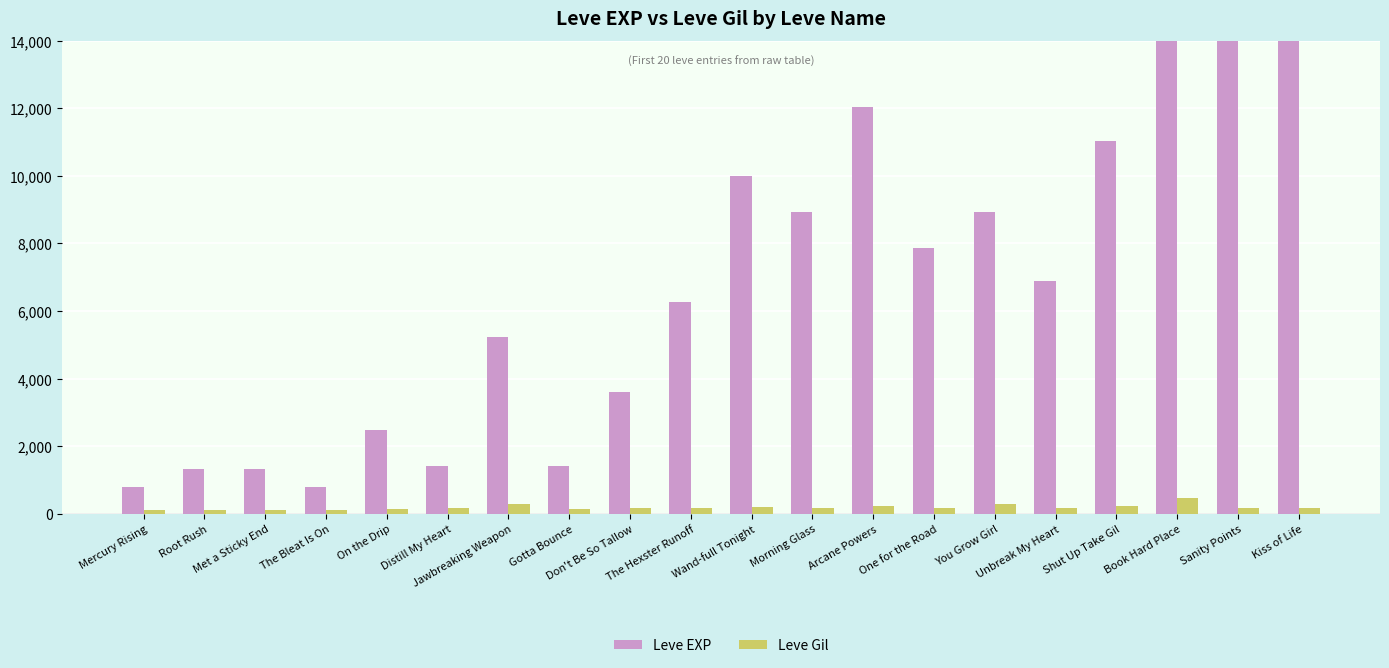

Which has a higher value, Met a Sticky End or Book Hard Place?

Book Hard Place